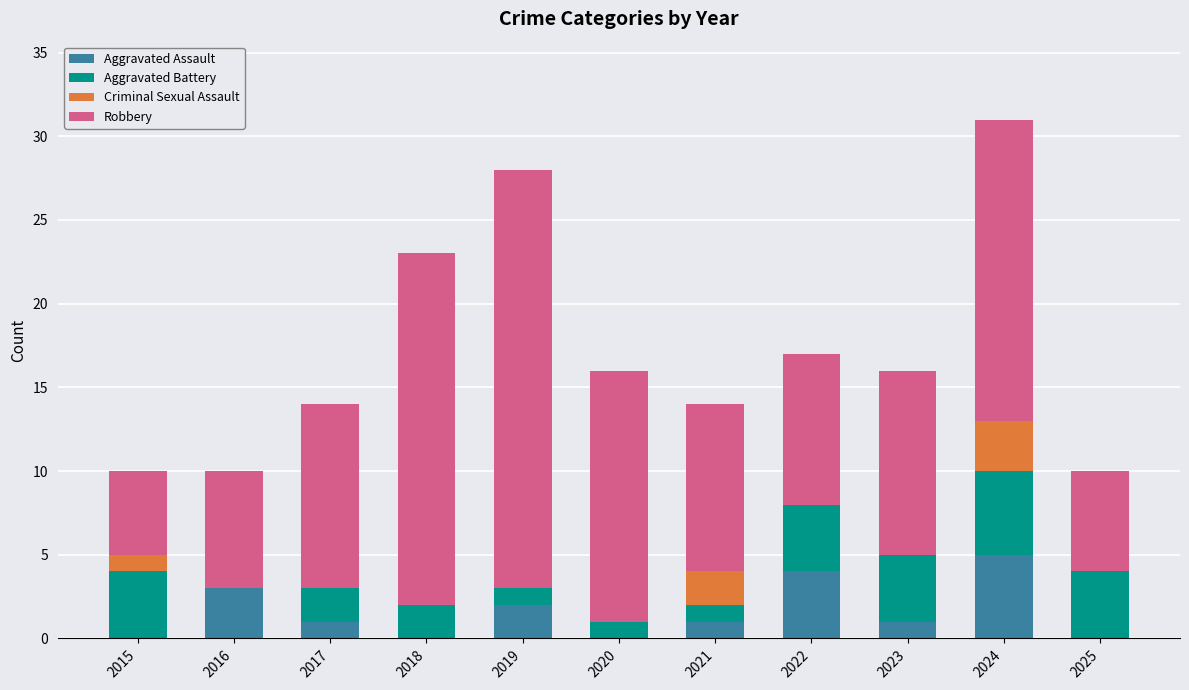

Are the bars grouped side by side (vs. stacked)?

No